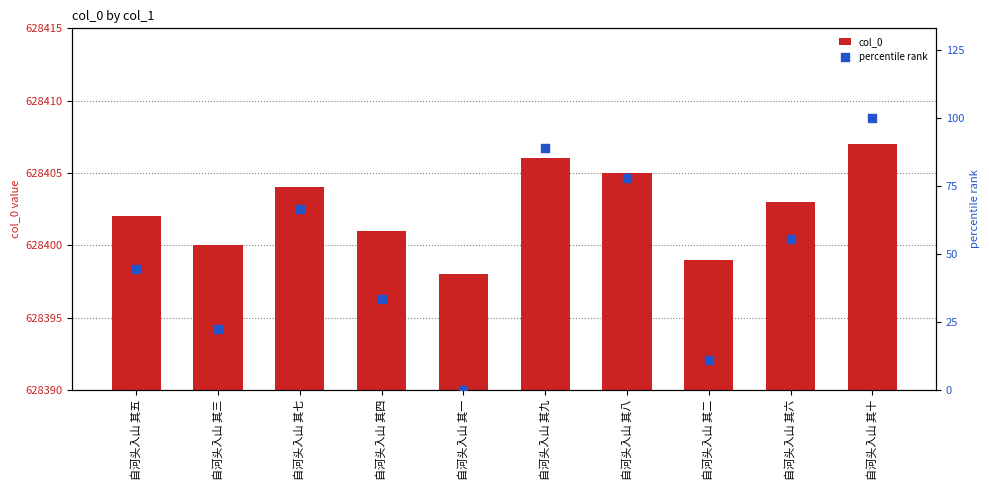

At which category is the sum across all series the highest?

自河头入山 其十